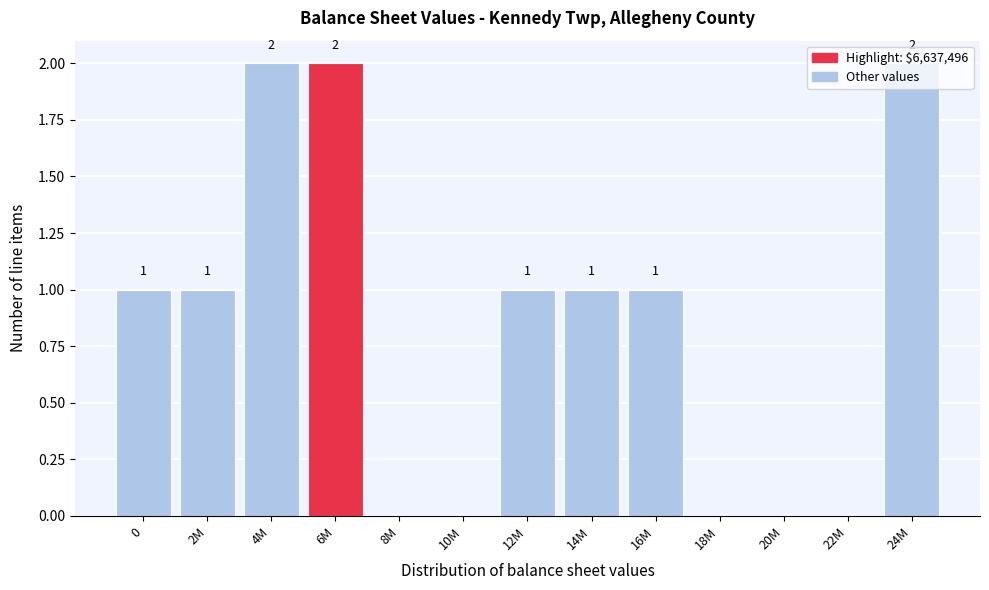

True or false: the data shows -1 at 20M.

False